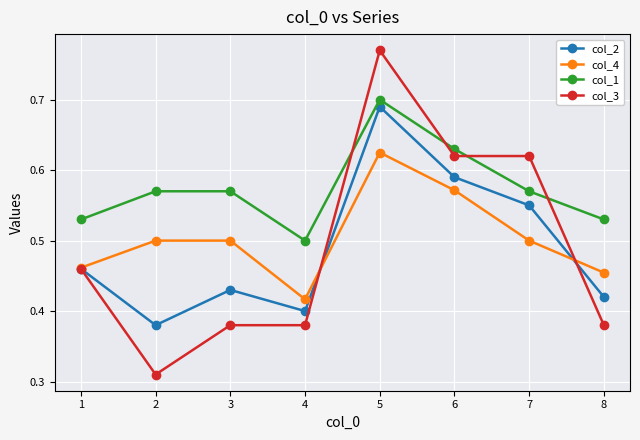

What is the sum of all col_4 values?

4.0